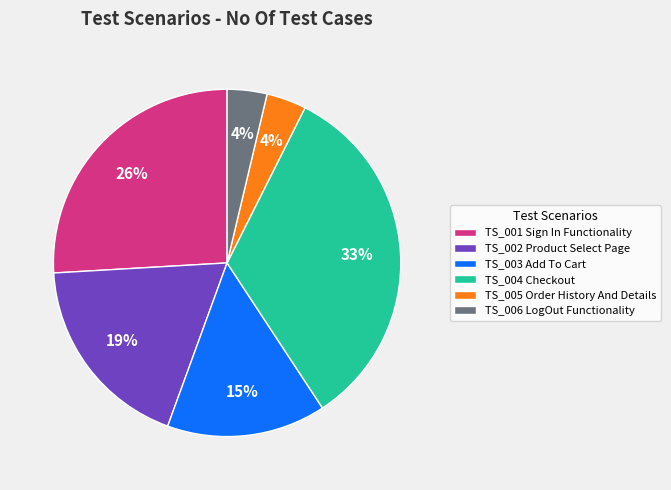

What is the ratio of the value at TS_004 Checkout to the value at TS_001 Sign In Functionality?

1.3